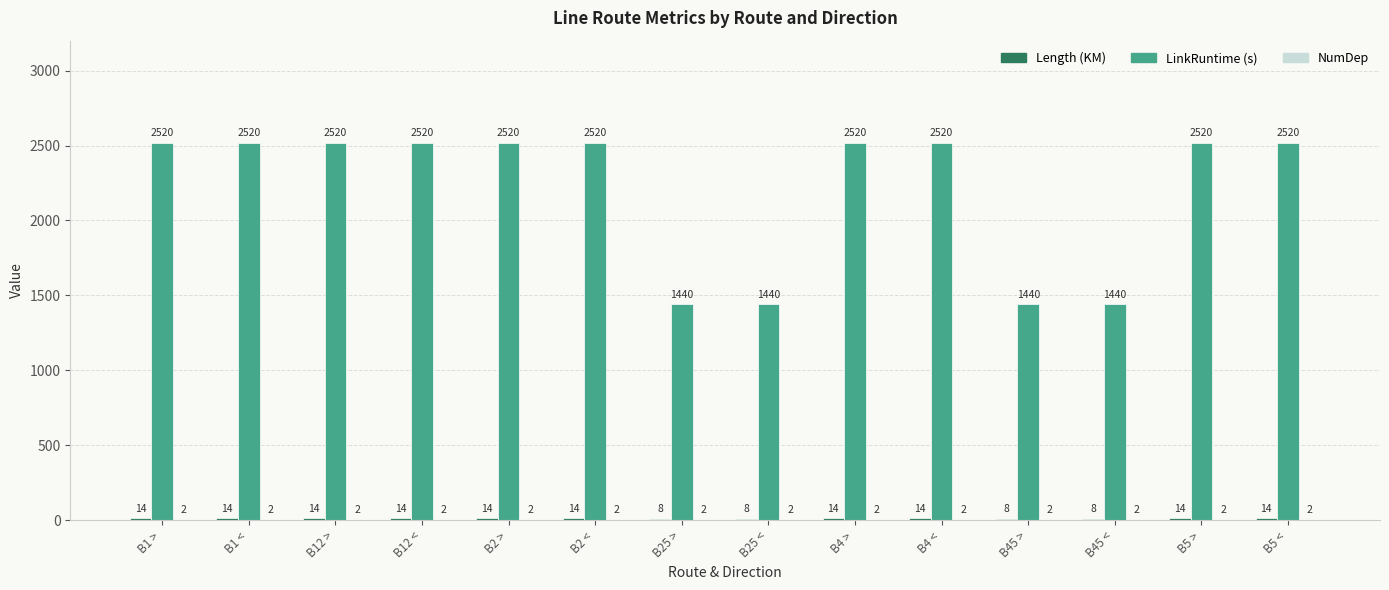

What is the total value across all series at B2 >?

2536